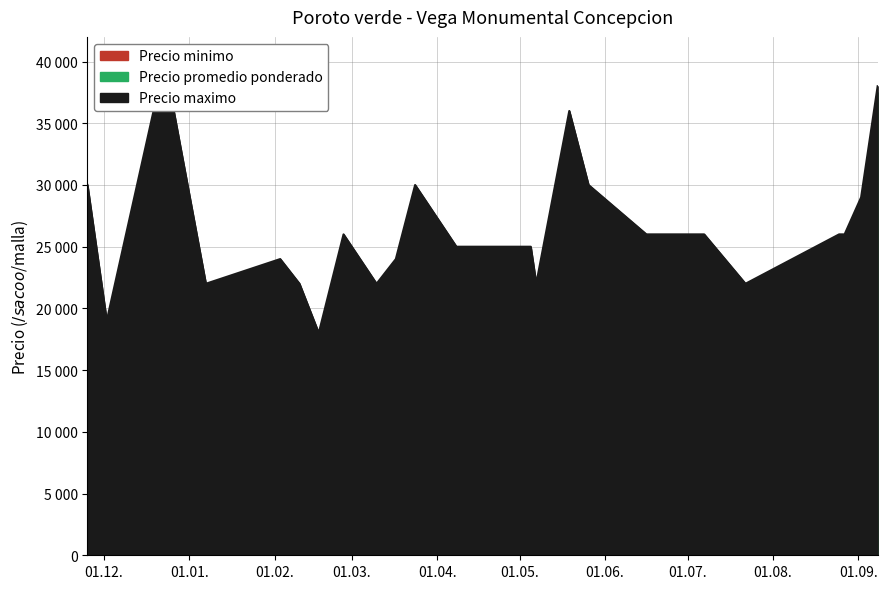

What is the difference between the highest and lowest values at 2021-08-27?

1000